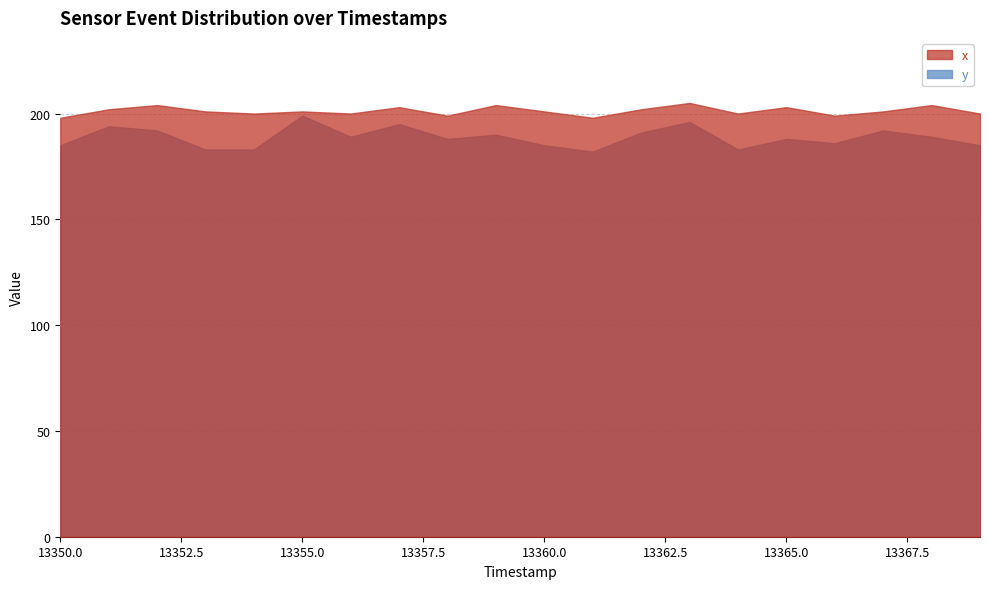

Which category has the highest value in the x series?

13363